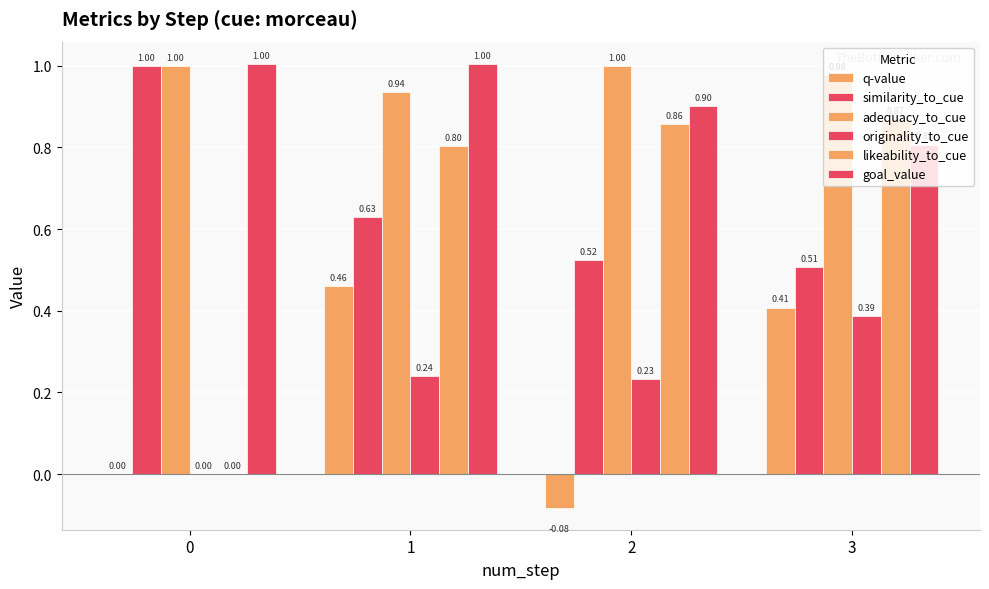

How many values in the goal_value series exceed 1?

2